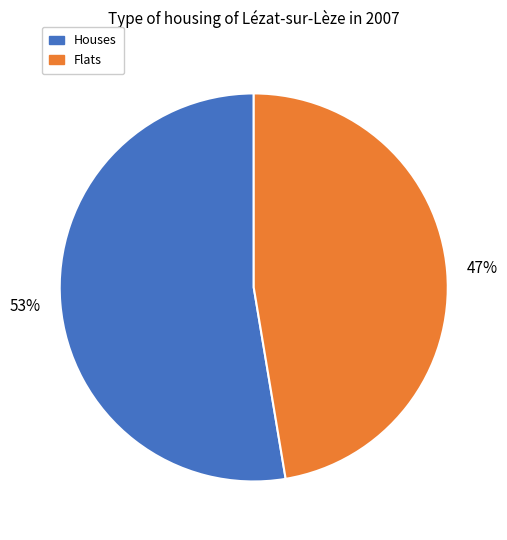

To the nearest percent, what is the average slice percentage?

50%